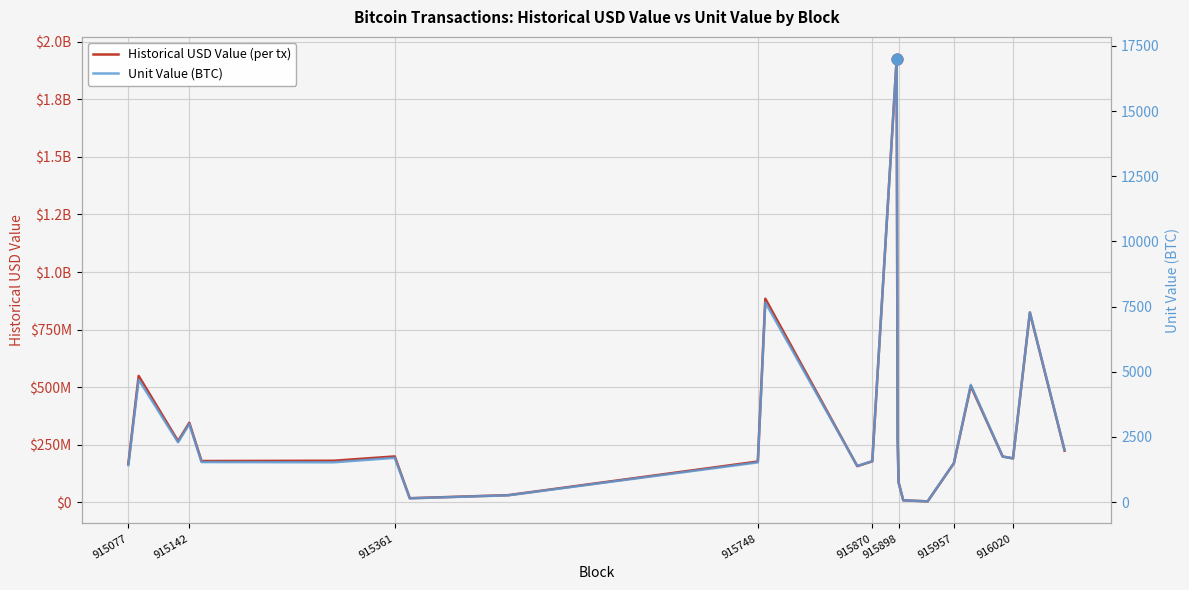

What are all the series names shown in the legend?

Historical USD Value (per tx), Unit Value (BTC)